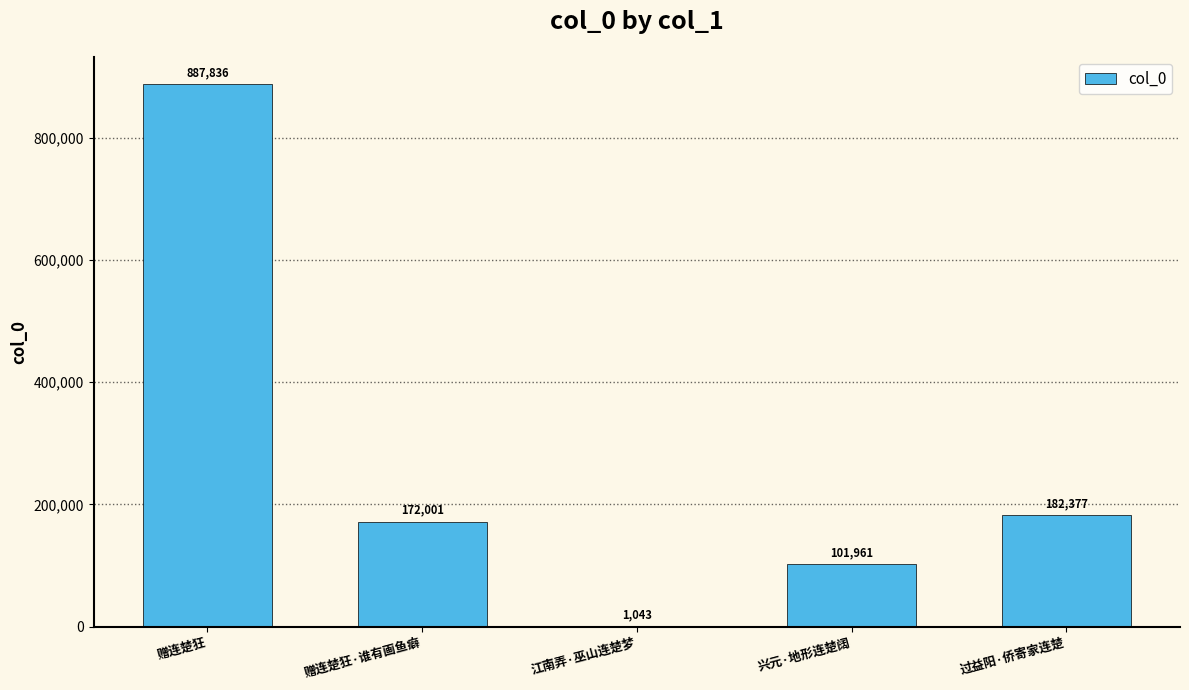

True or false: the data shows 122961 at 过益阳·侨寄家连楚.

False